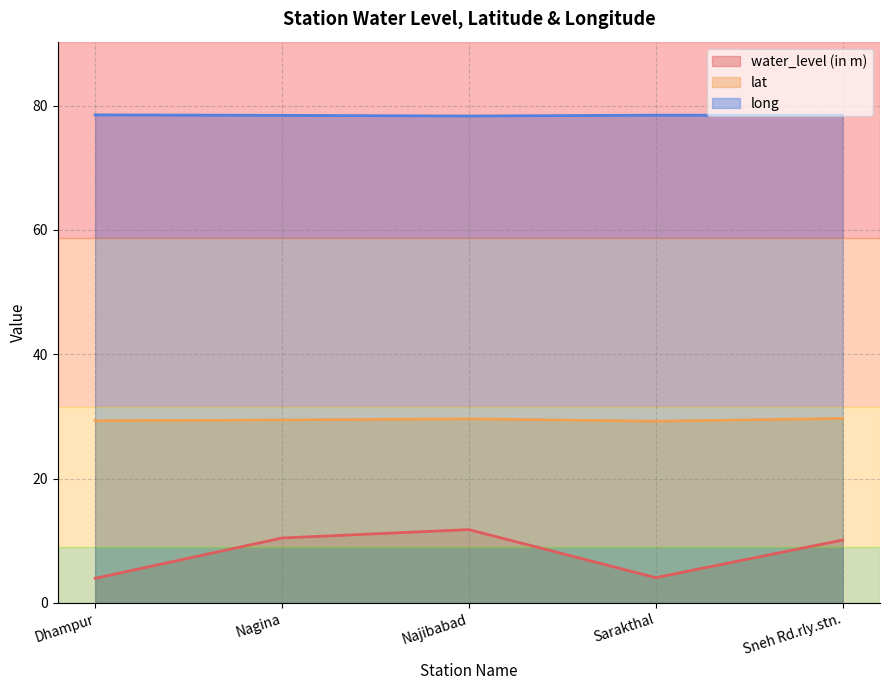

Does the chart have visible grid lines?

Yes